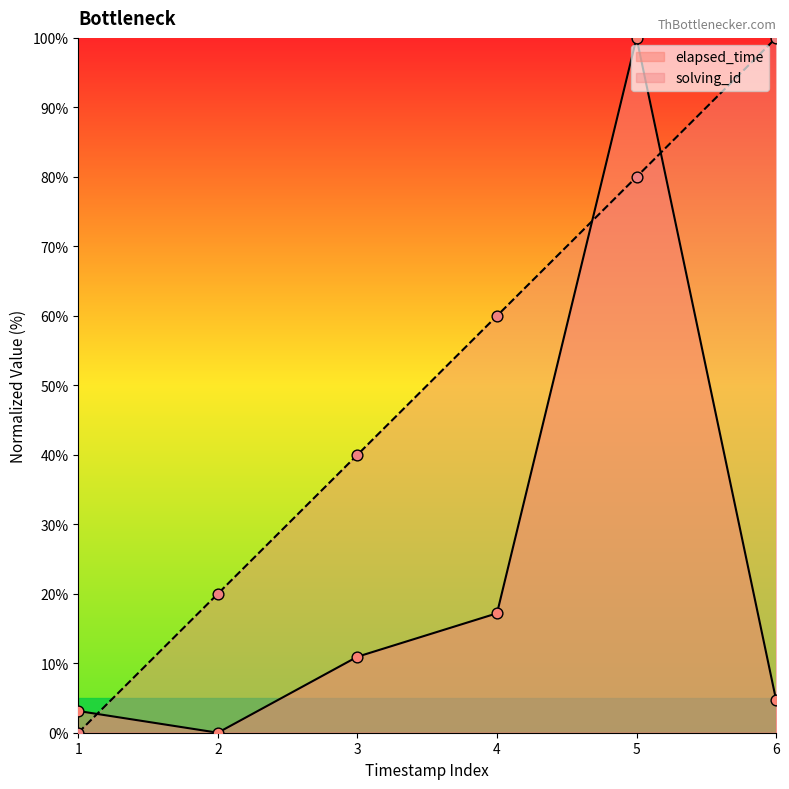

Which series has the widest spread of Y values?

solving_id